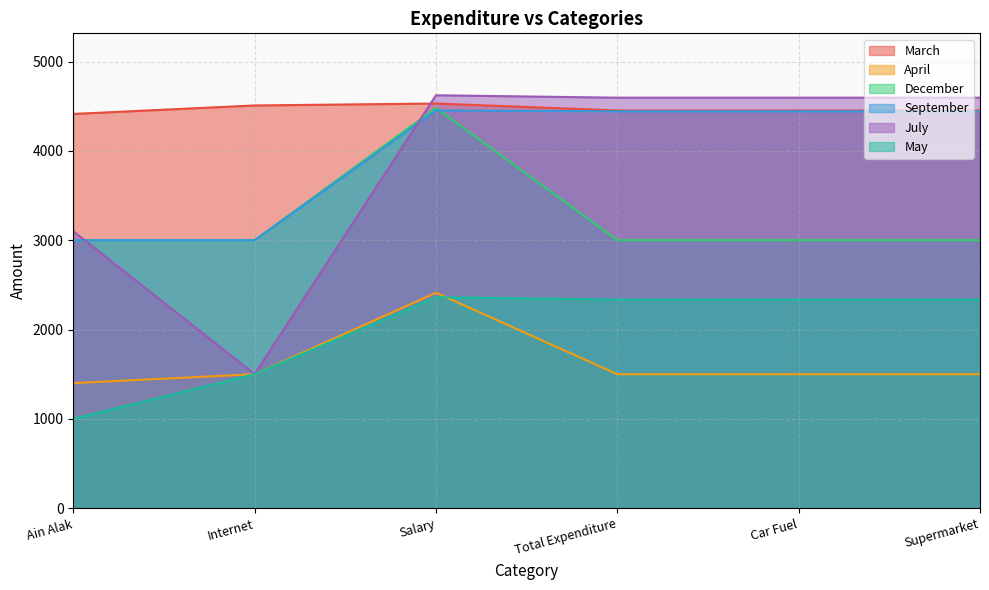

What position from the left is Supermarket?

6